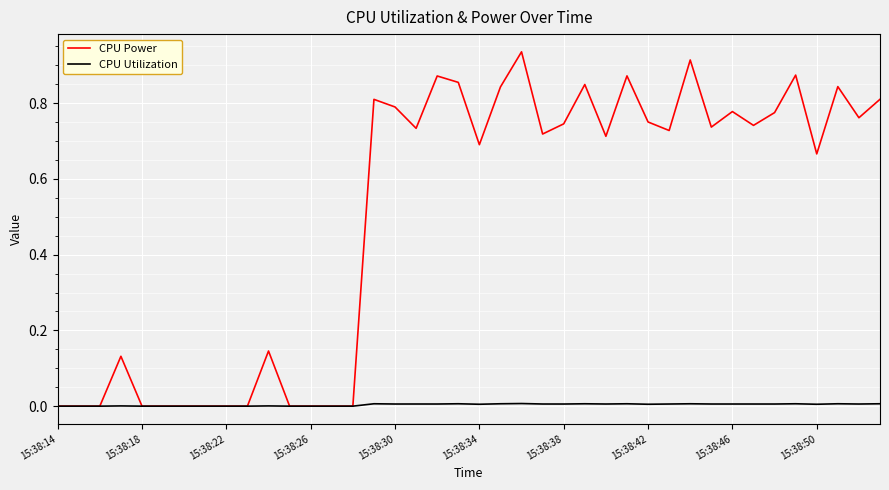

Rank the series by their maximum value, from lowest to highest.

CPU Utilization, CPU Power